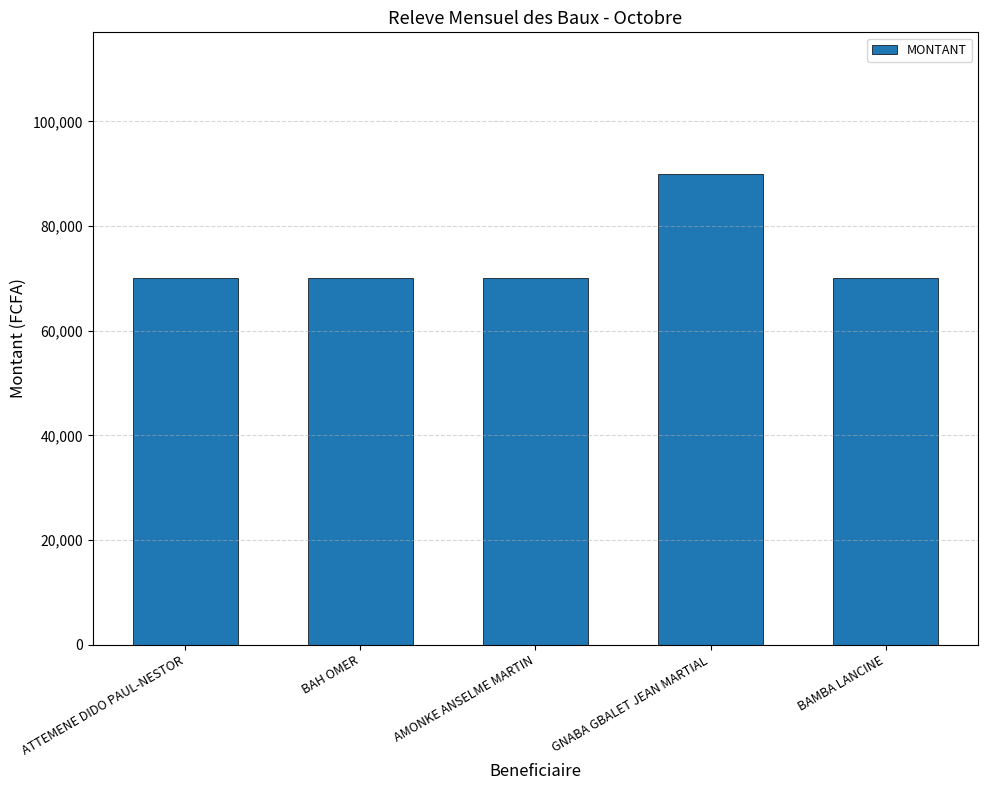

What is the smallest value displayed?

70000